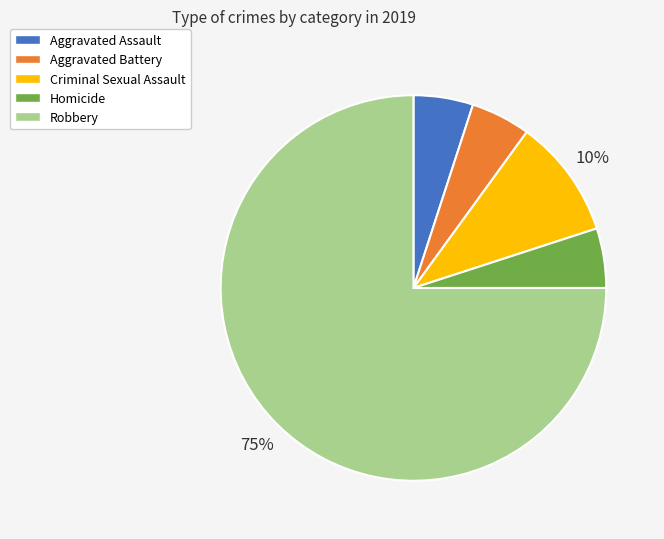

Approximately how many times larger is the value at Homicide compared to Criminal Sexual Assault?

0.5